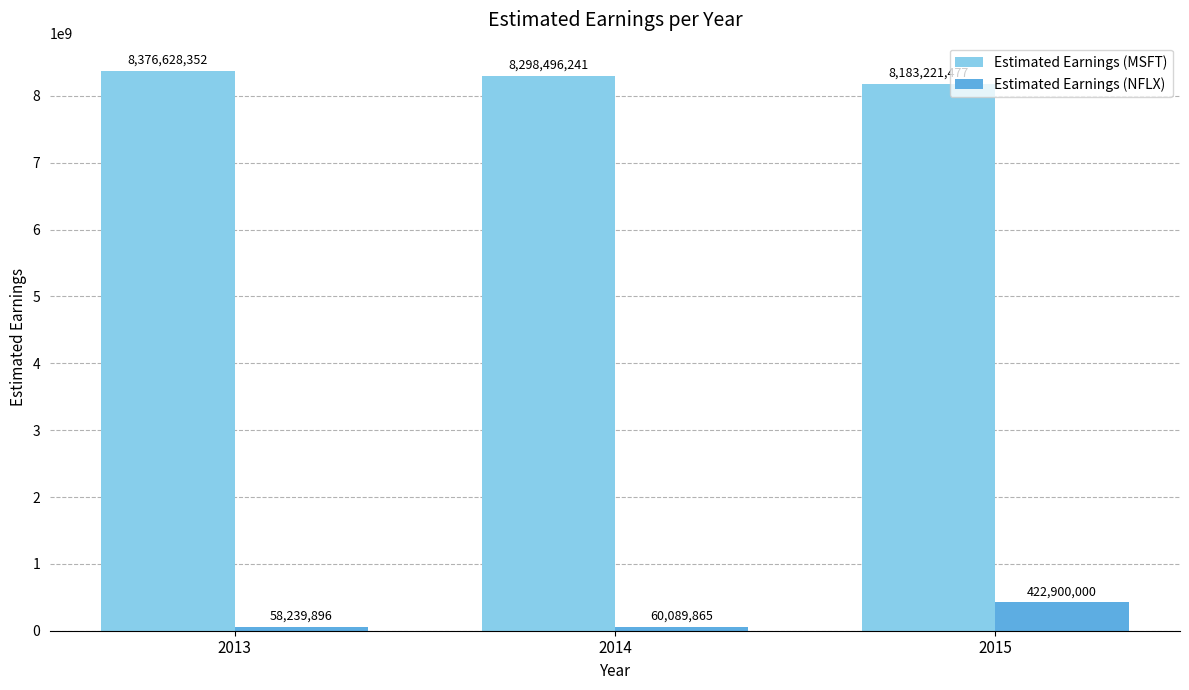

What is the average value of the Estimated Earnings (MSFT) series?

8286115356.5